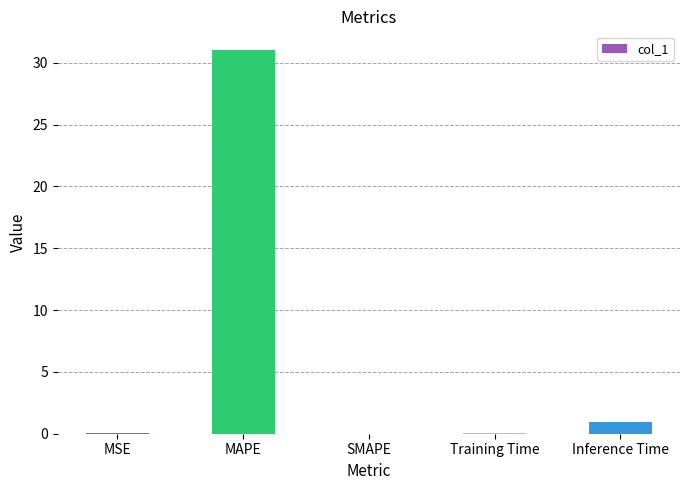

Count the number of data series in this chart.

1